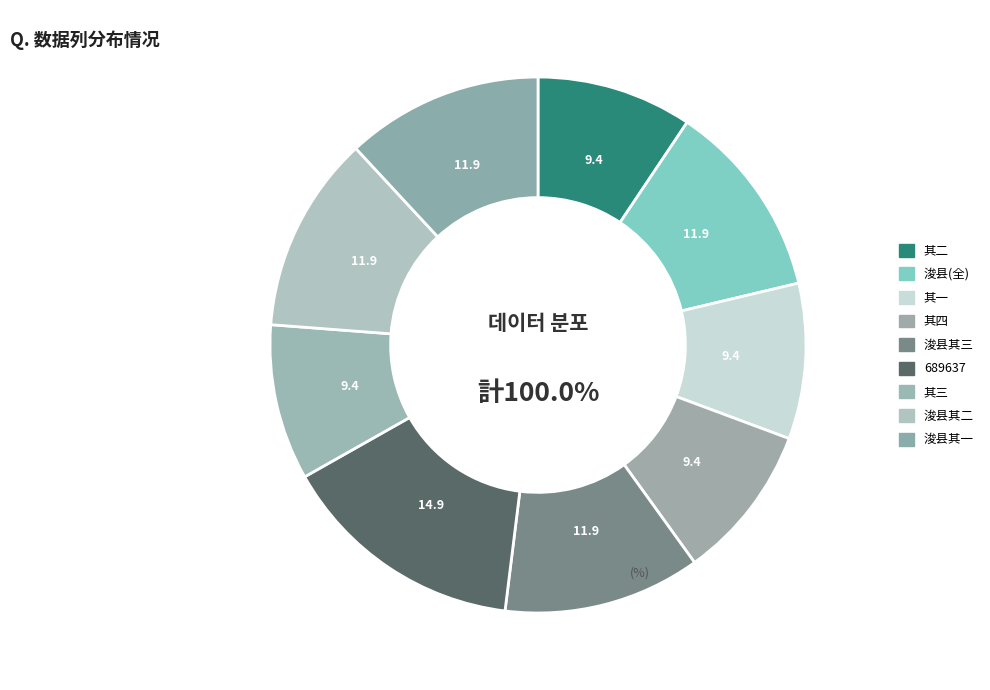

To the nearest percent, what portion does 浚县知县项如英筑野遣人远馈酒殽仍寄诗相问随用韵以答其盛意为后日之会一笑 其三 represent?

12%